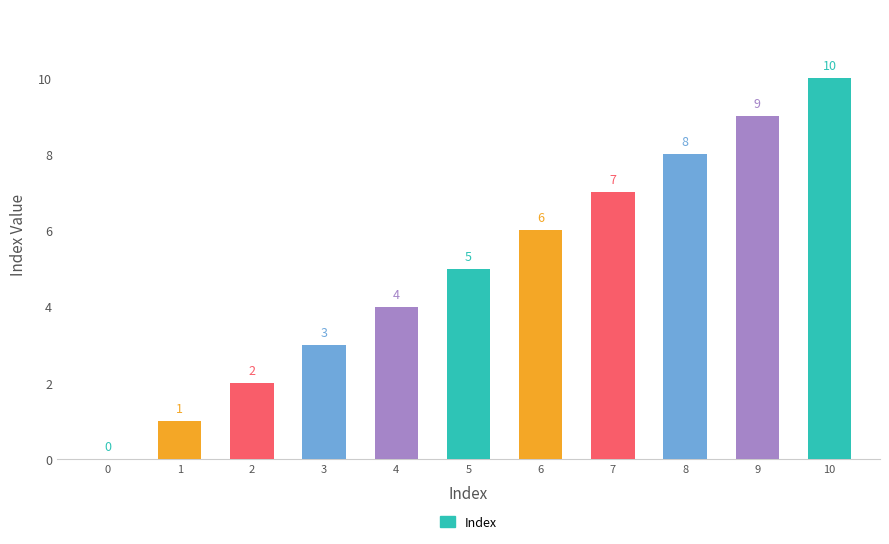

How many positive values are there?

10